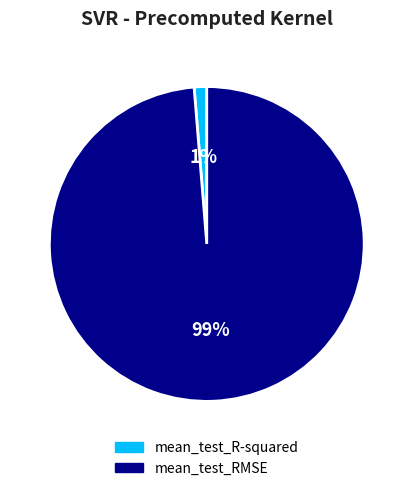

Which slice represents more than half of the pie?

mean_test_RMSE